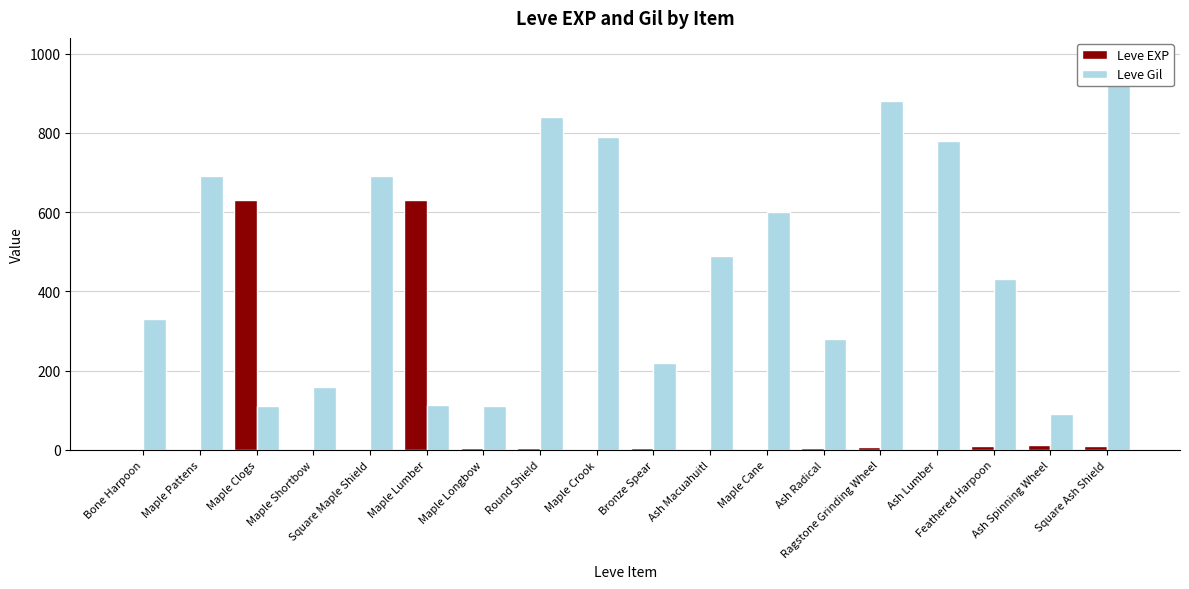

Which series has the widest spread of values?

Leve Gil